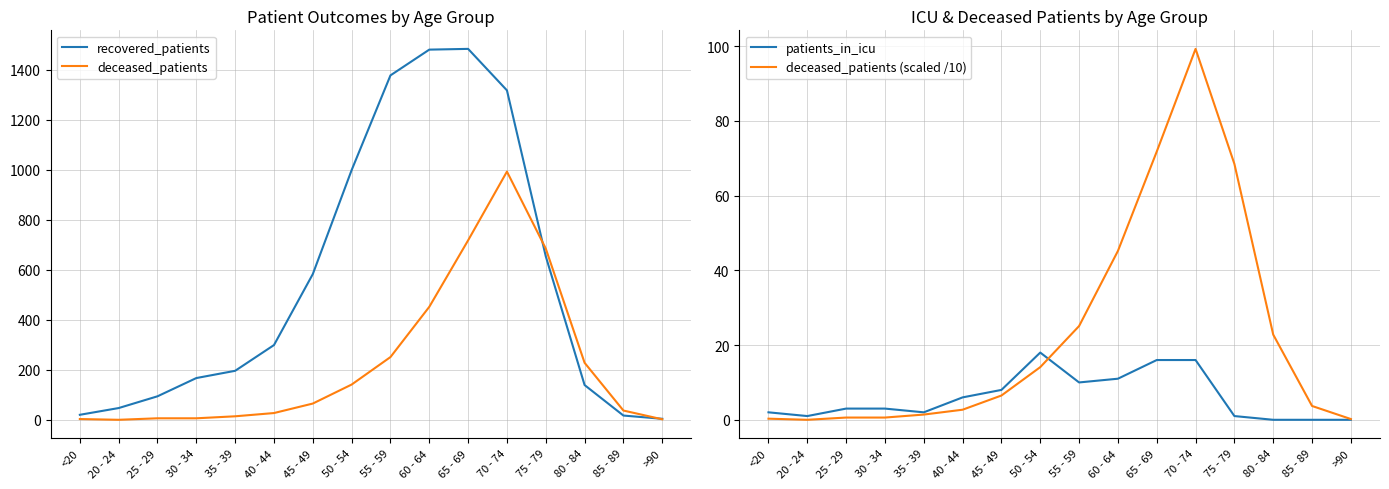

What is the label of the 6th point from the left?

40 - 44